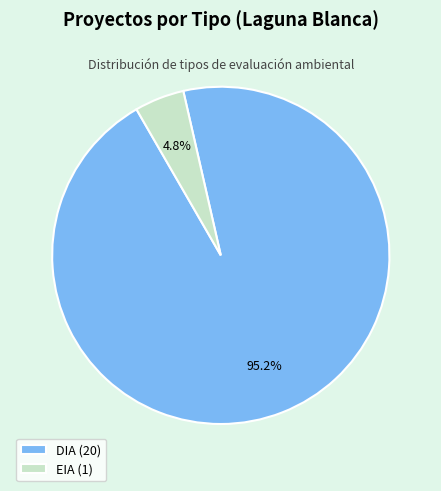

What is the majority slice?

DIA (20)